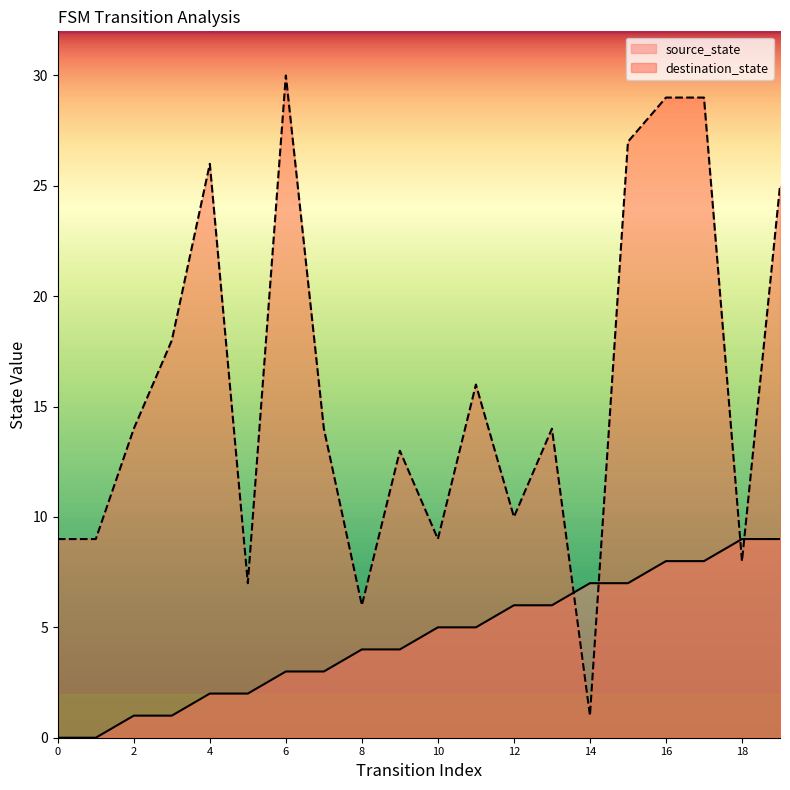

At which label does destination_state reach its peak?

6